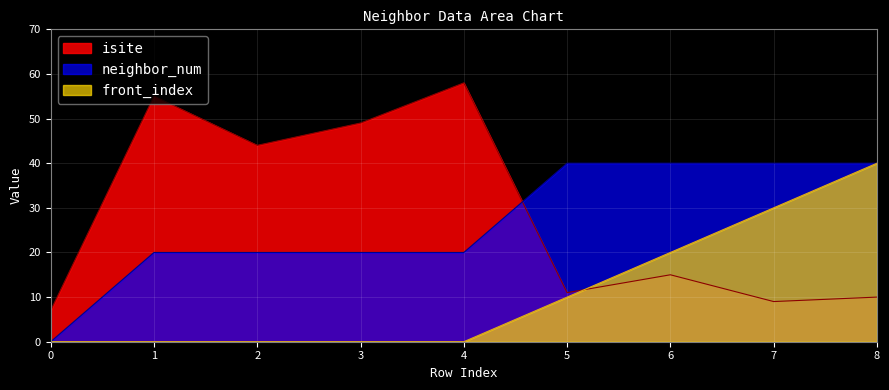

Rank the series by their maximum value, from lowest to highest.

neighbor_num, front_index, isite